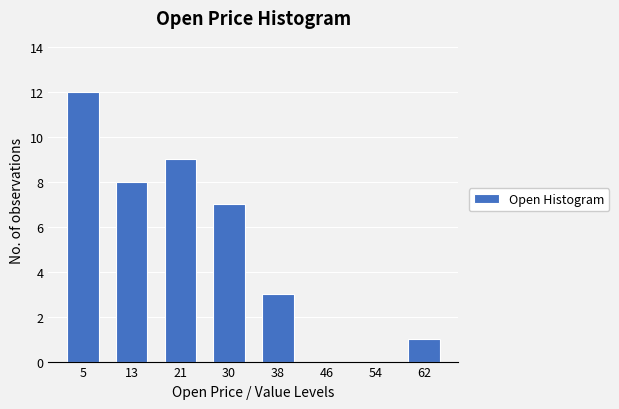

Reading left to right, list all the values displayed in this chart.

5=12	13=8	21=9	30=7	38=3	46=0	54=0	62=1